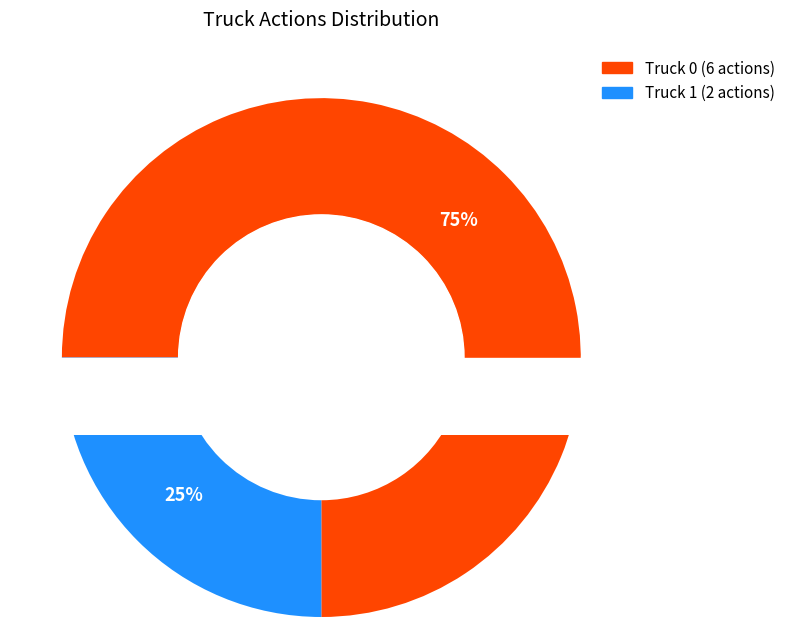

True or false: Truck 0 accounts for 75% of the total.

True